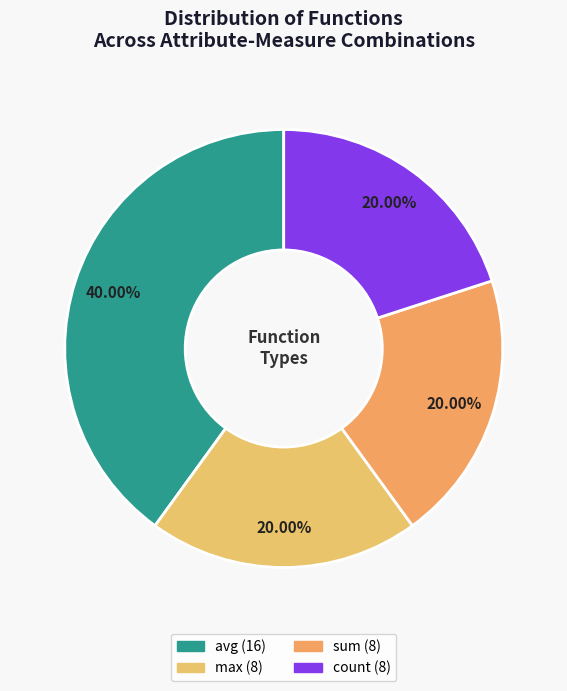

Which category has the smallest portion of the pie?

count